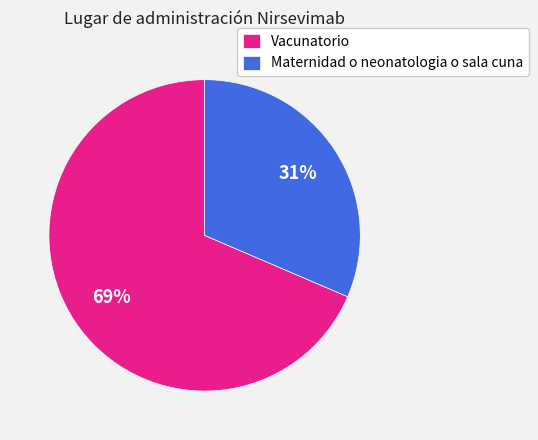

To the nearest percent, what is the combined percentage of Vacunatorio and Maternidad o neonatologia o sala cuna?

100%